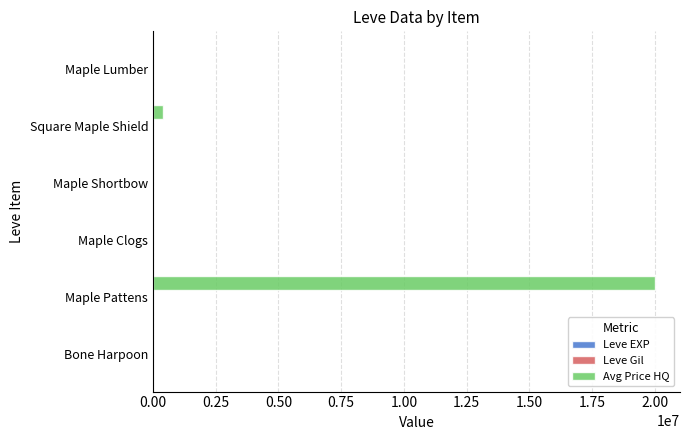

Which series has the largest total across all categories?

Avg Price HQ